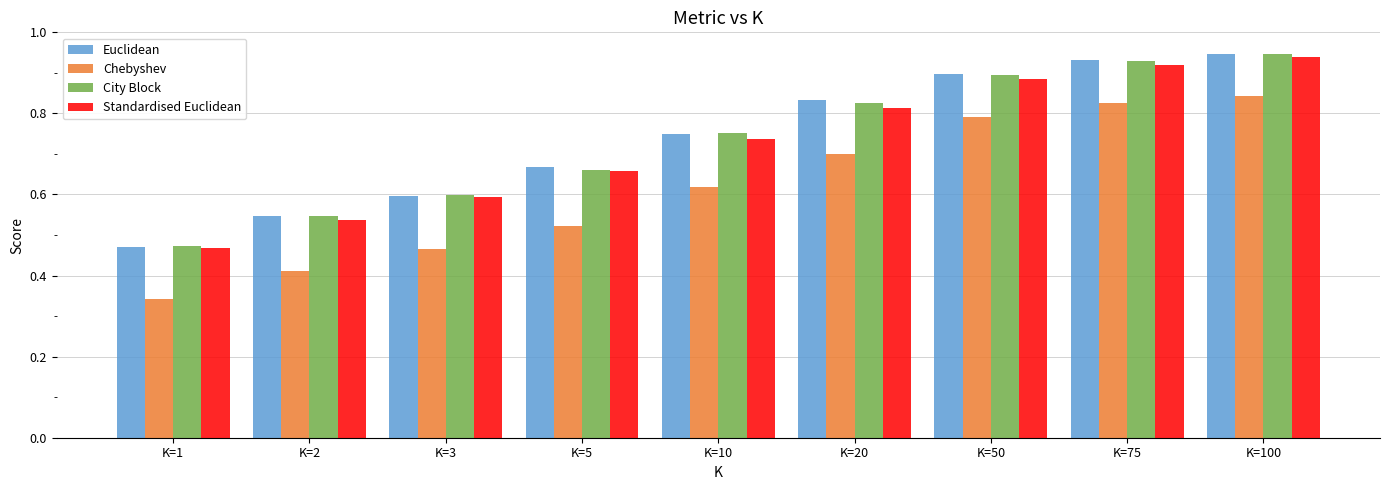

Is the value of Chebyshev at K=20 greater than the value of Euclidean at K=50?

No